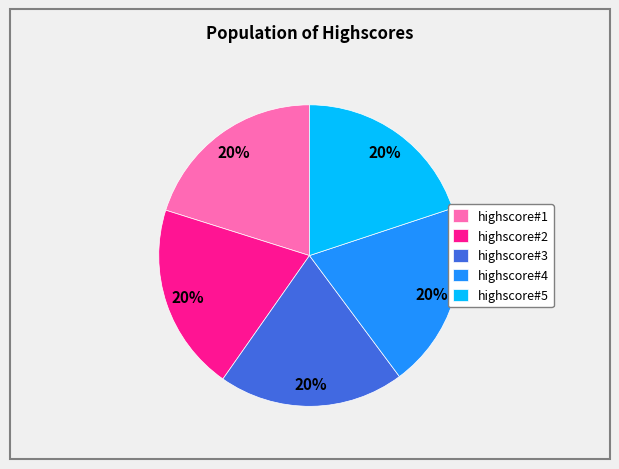

The highscore#1 slice represents 27% of the pie. True or false?

False